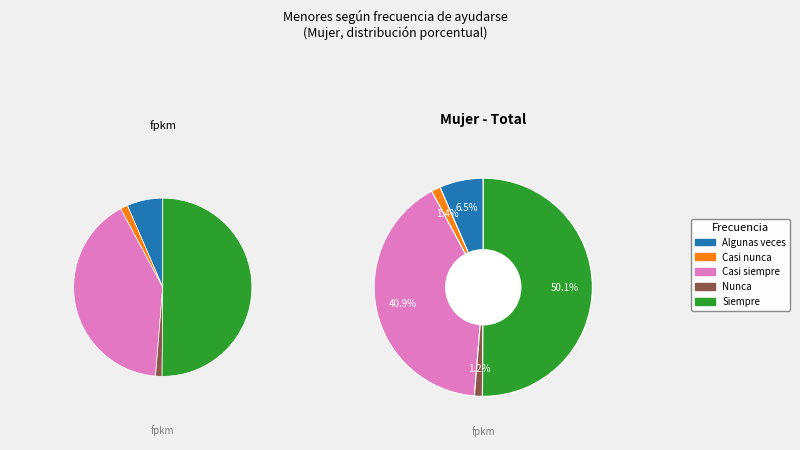

What percentage is the Nunca slice, to the nearest percent?

1%